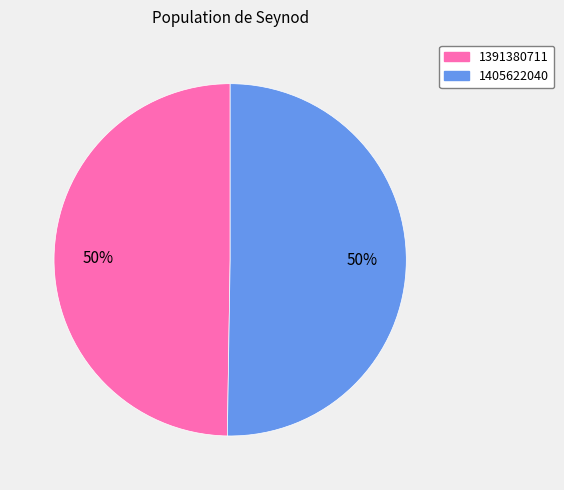

Which slice represents more than half of the pie?

1405622040